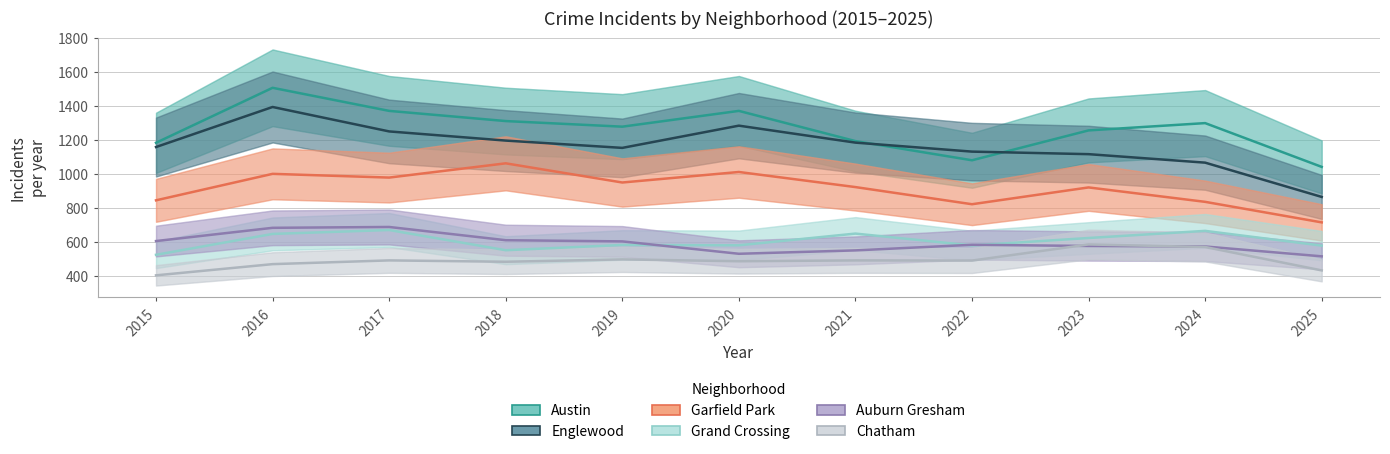

What is the average value of the Englewood series?

1162